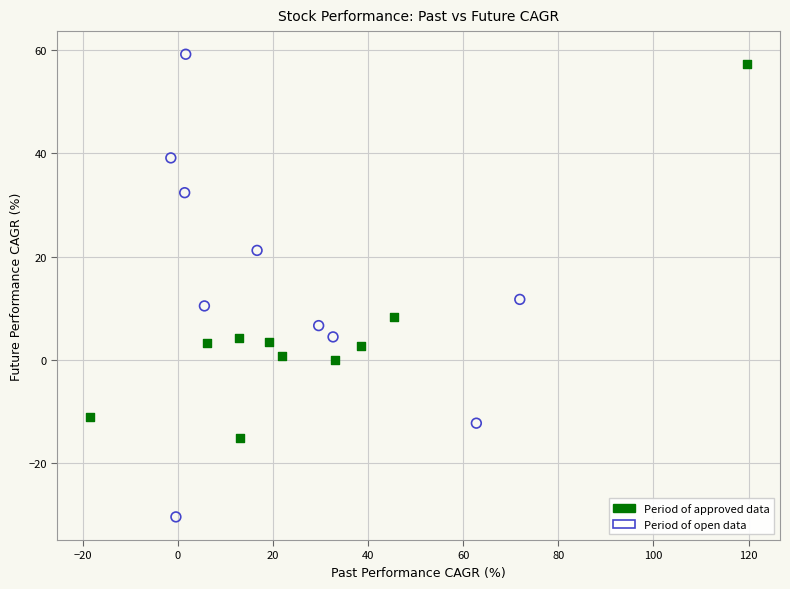

What are all the series names shown in the legend?

Period of approved data, Period of open data